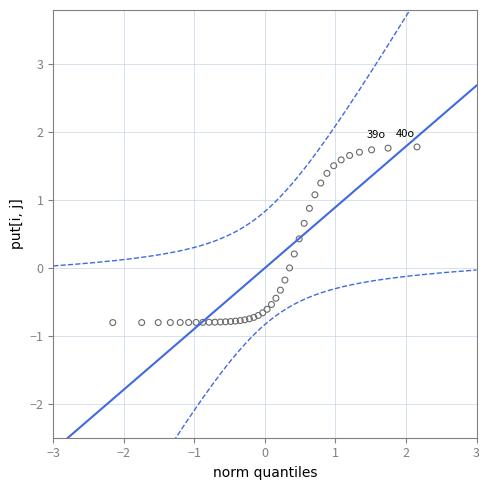

What is the range of X values (max minus min)?

4.3